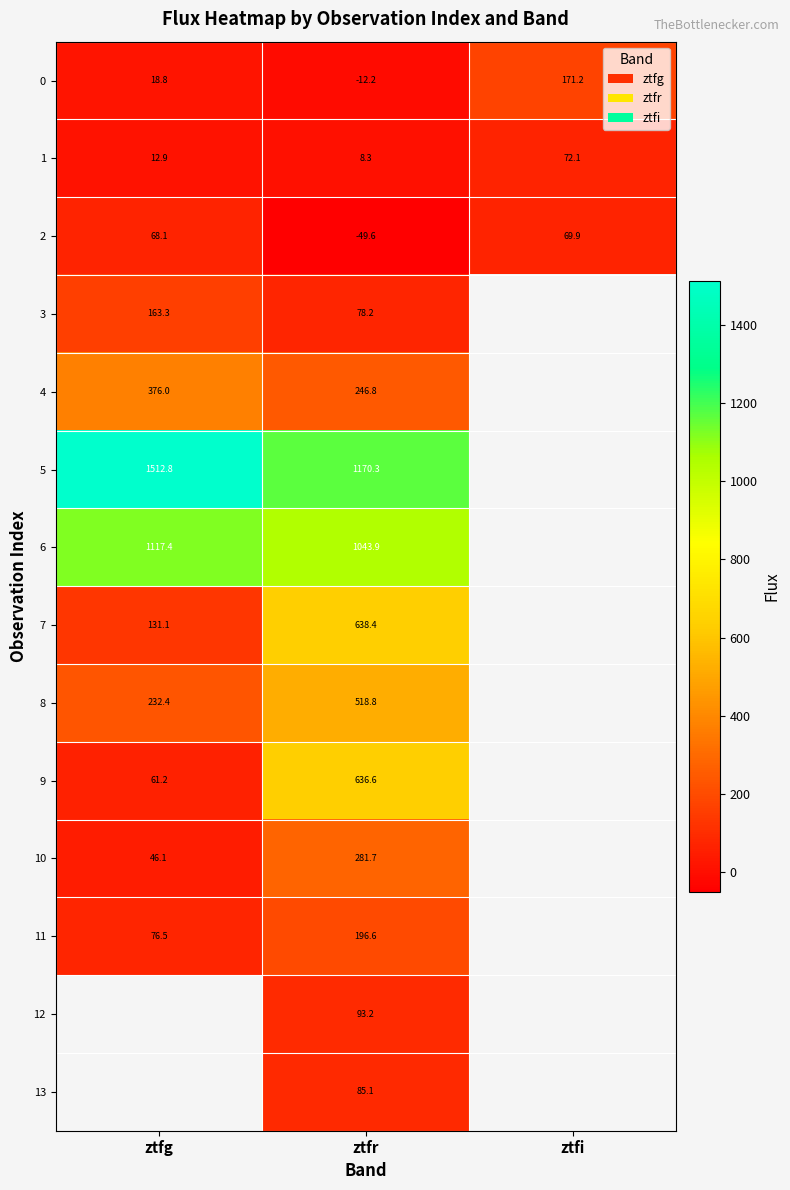

At which category is the sum across all series the highest?

ztfr